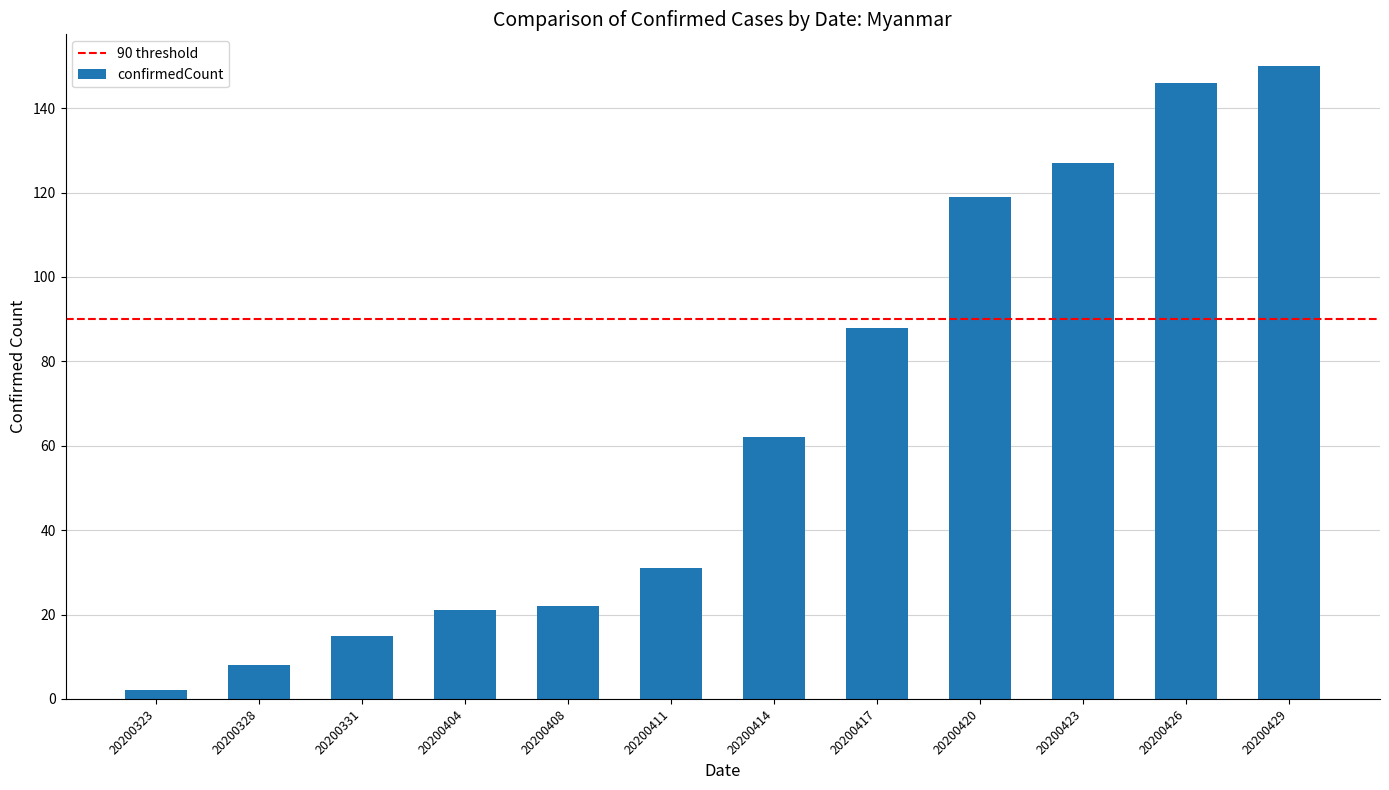

Reading left to right, list all the values displayed in this chart.

2	8	15	21	22	31	62	88	119	127	146	150